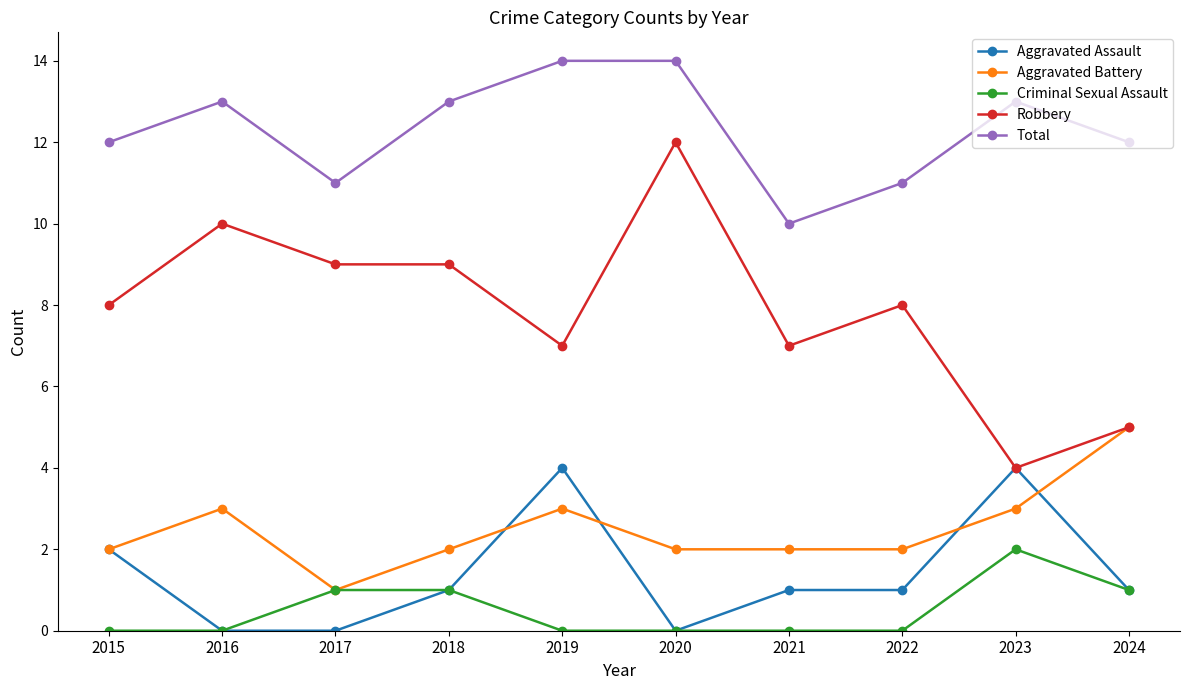

How many data points does each series have?

10